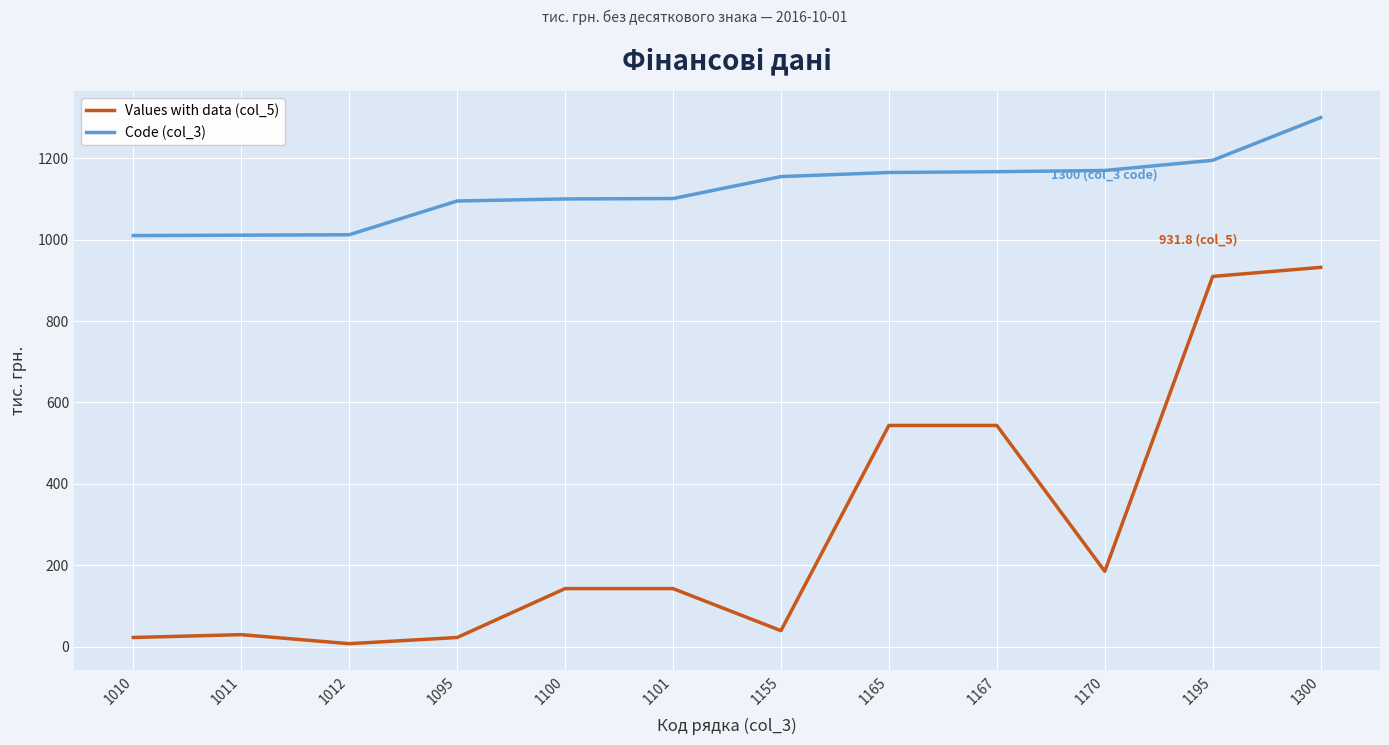

What is the difference between the maximum and minimum values in the Code (col_3) series?

290.0